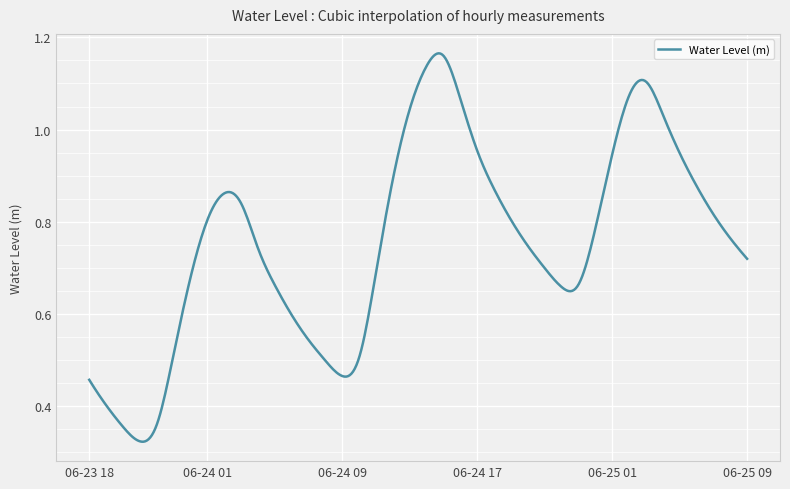

Does the chart have visible grid lines?

Yes